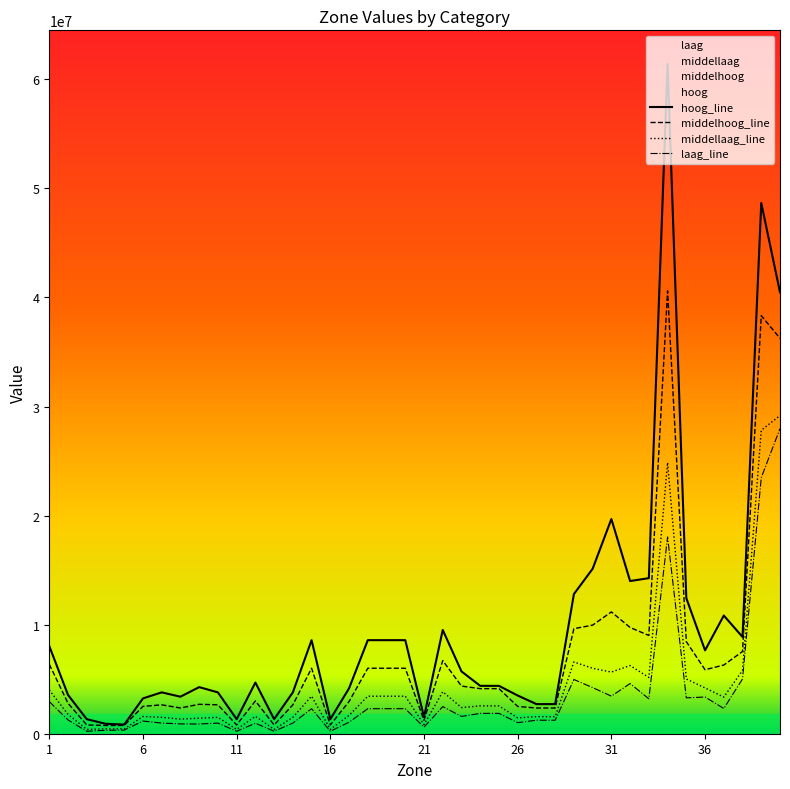

The hoog series shows 15382497.1 at 38. True or false?

False